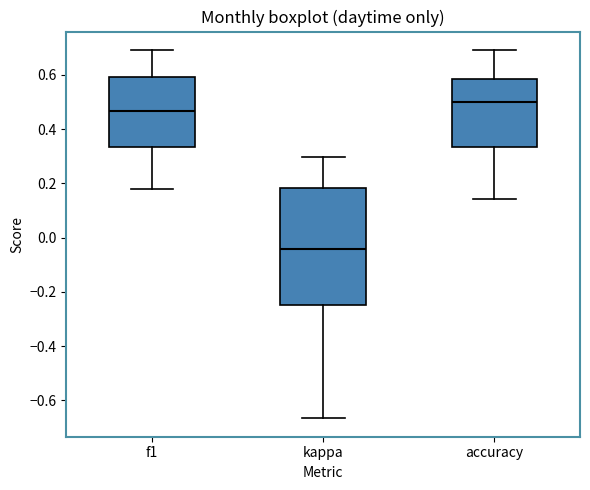

Comparing the boxes themselves (not the whiskers), which one is the tallest?

kappa